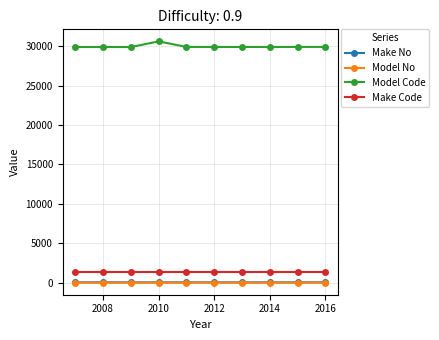

True or false: Make Code and Model Code cross at least once.

False